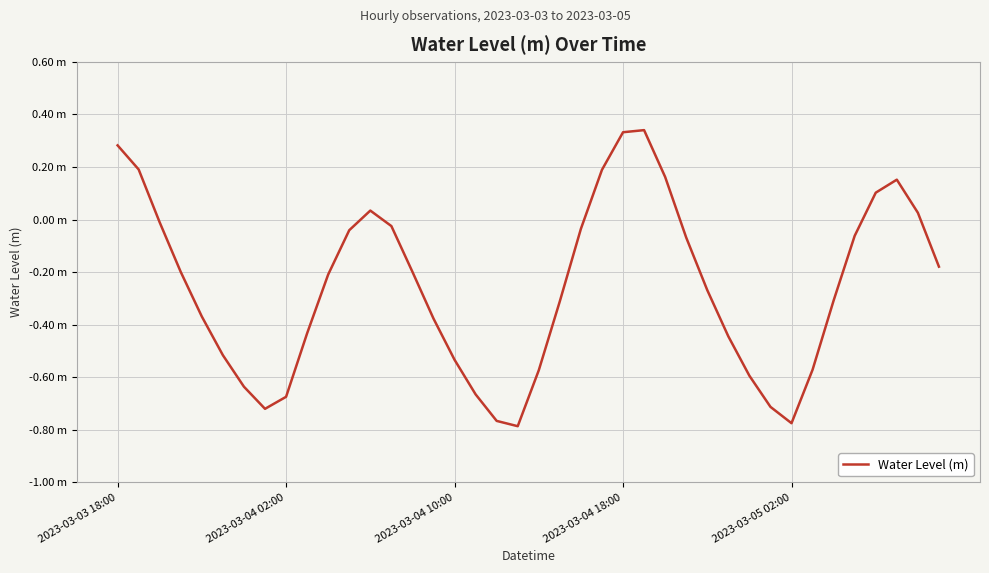

Where is the first local minimum?

7